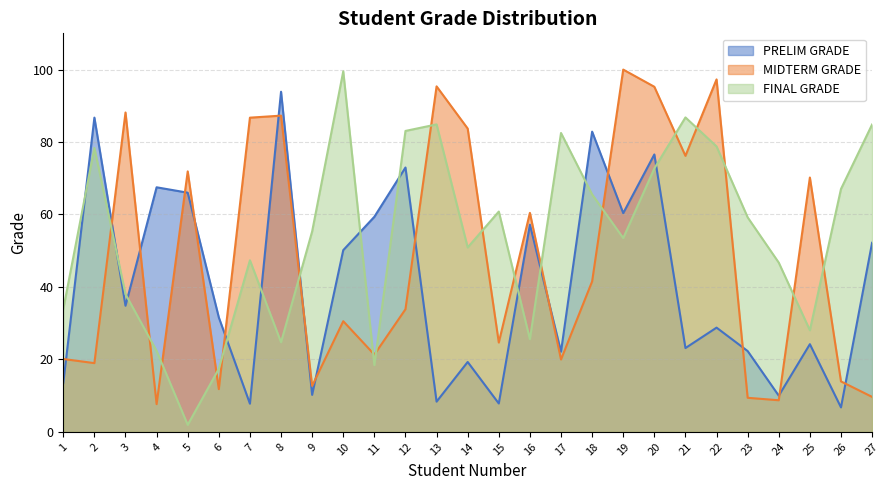

List the series in order of their overall mean, lowest first.

PRELIM GRADE, MIDTERM GRADE, FINAL GRADE